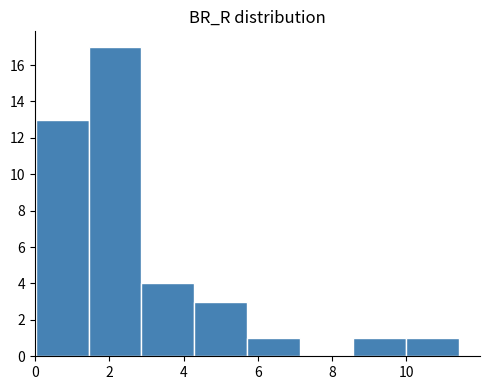

Reading left to right, transcribe this chart: for each bar, give the range it covers on the x-axis and its height. Neither the bar edges nor the heights are printed on the chart, so give them approximately, as read against the axes.

0.0 to 1.4: 13
1.4 to 2.8: 17
2.8 to 4.2: 4
4.2 to 5.8: 3
5.8 to 7.2: 1
7.2 to 8.6: 0
8.6 to 10.0: 1
10.0 to 11.4: 1